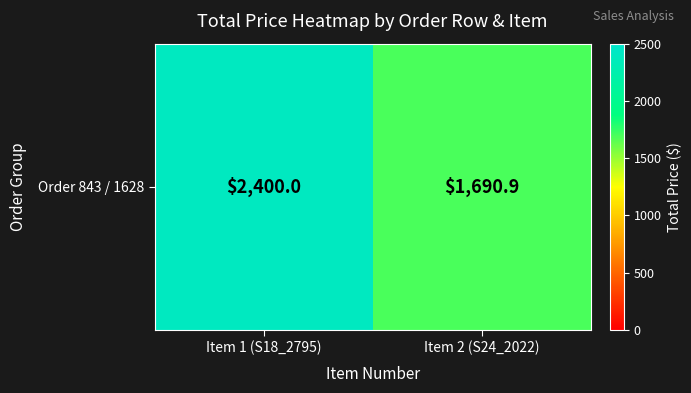

Rank the categories by value from highest to lowest.

Item 1 (S18_2795), Item 2 (S24_2022)